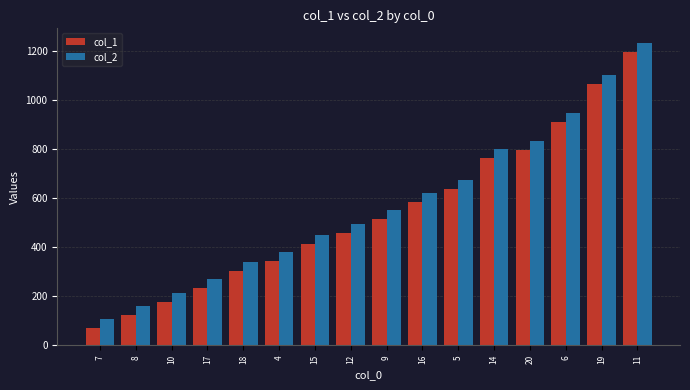

What is the spread (max minus min) of values at 5?

37